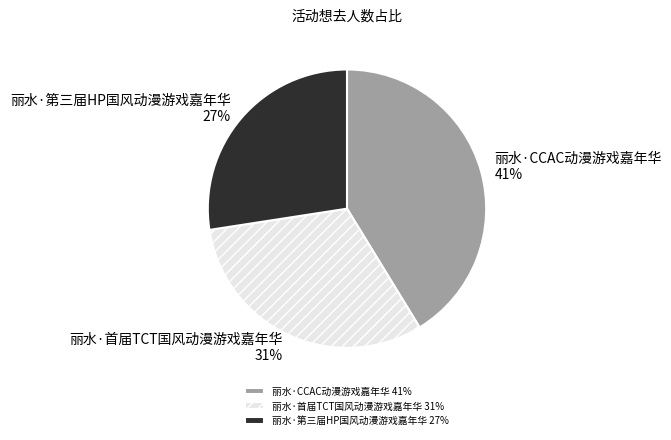

Approximately how many times larger is the value at 丽水·第三届HP国风动漫游戏嘉年华 compared to 丽水·CCAC动漫游戏嘉年华?

0.7